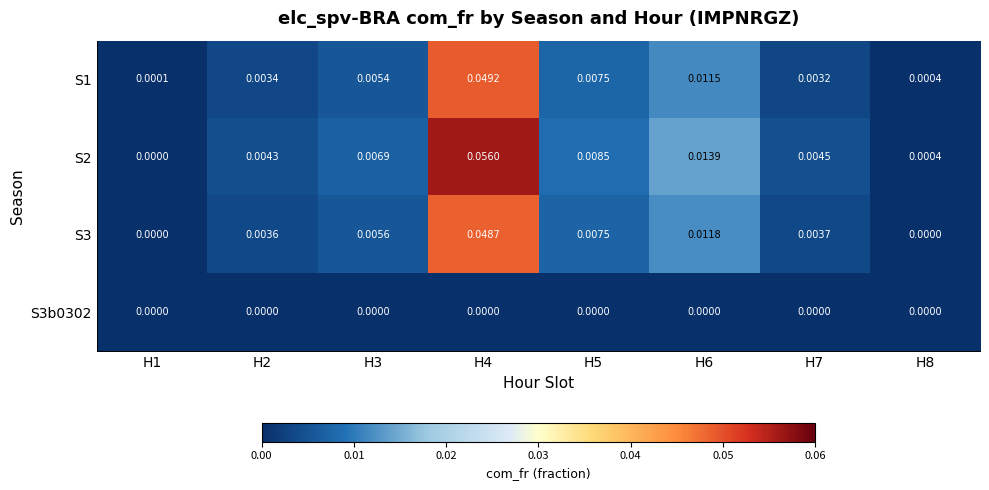

List the series in order of their peak value, lowest first.

S3b0302, S3, S1, S2